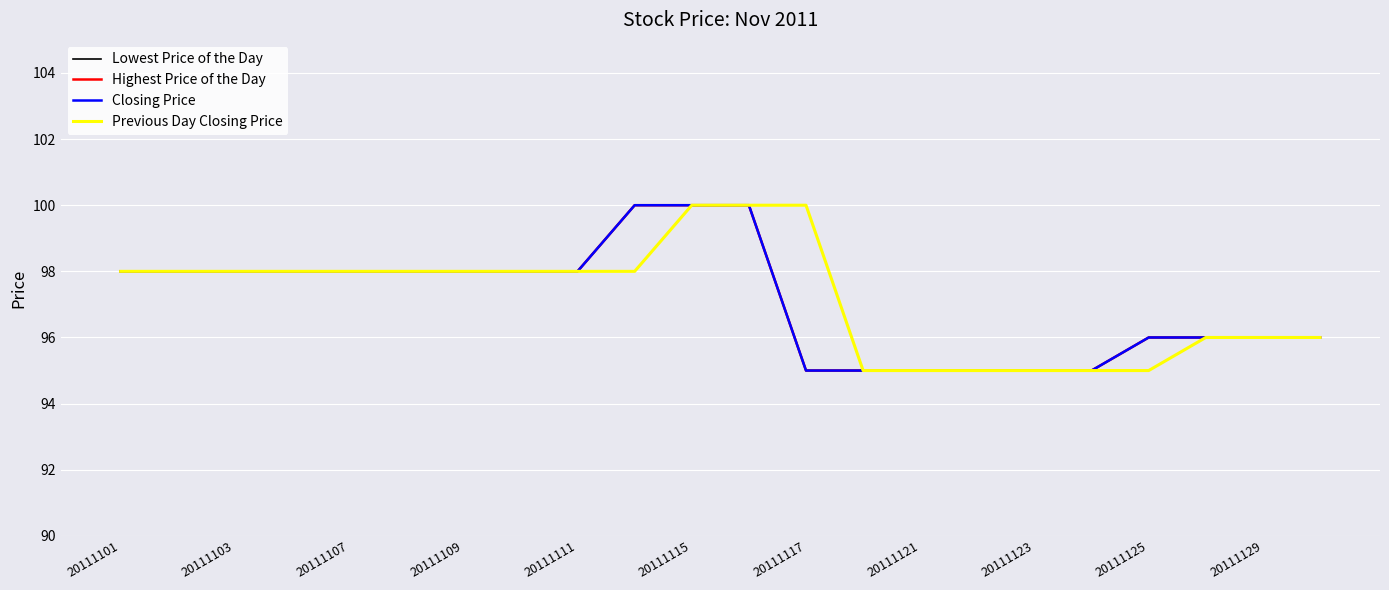

Does the chart display data point markers on the line(s)?

No